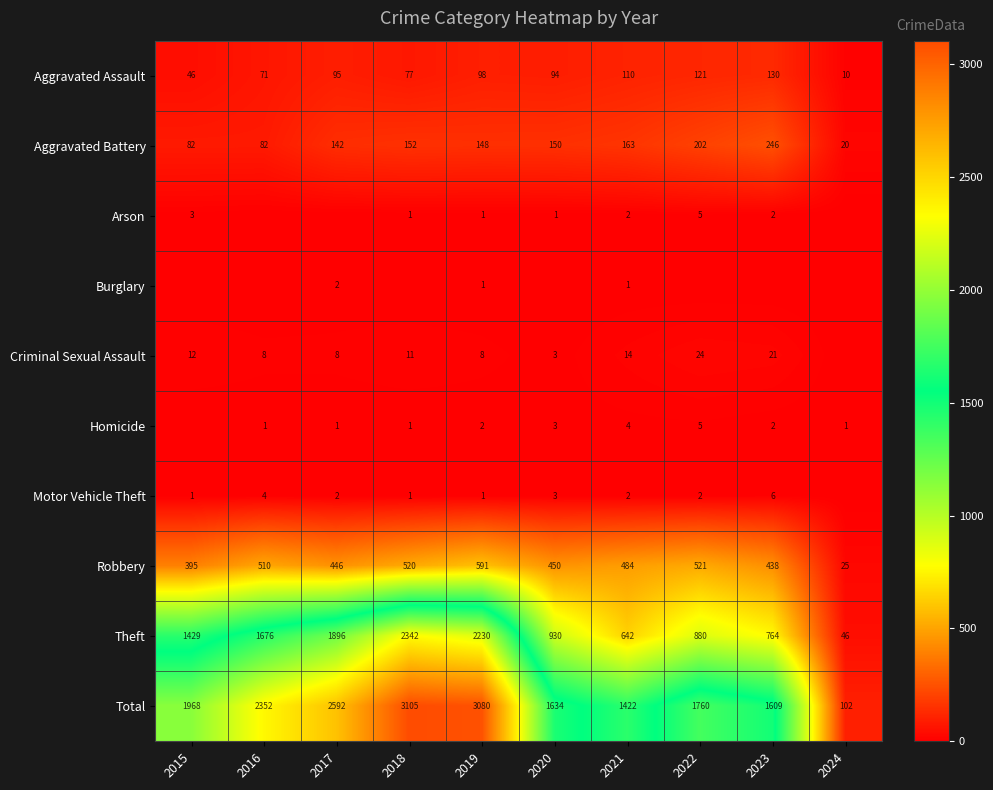

List the labels in order of Robbery value, largest first.

2019, 2022, 2018, 2016, 2021, 2020, 2017, 2023, 2015, 2024